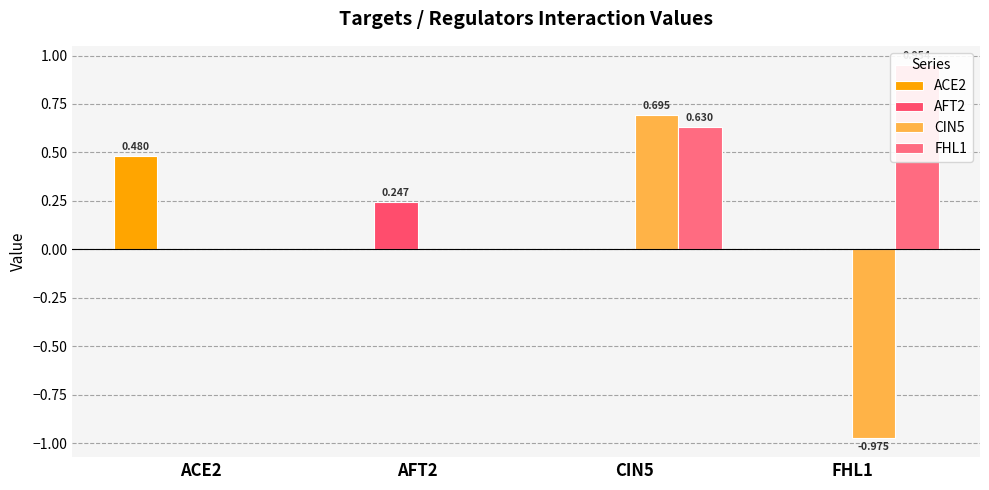

Which series has the widest spread of values?

CIN5